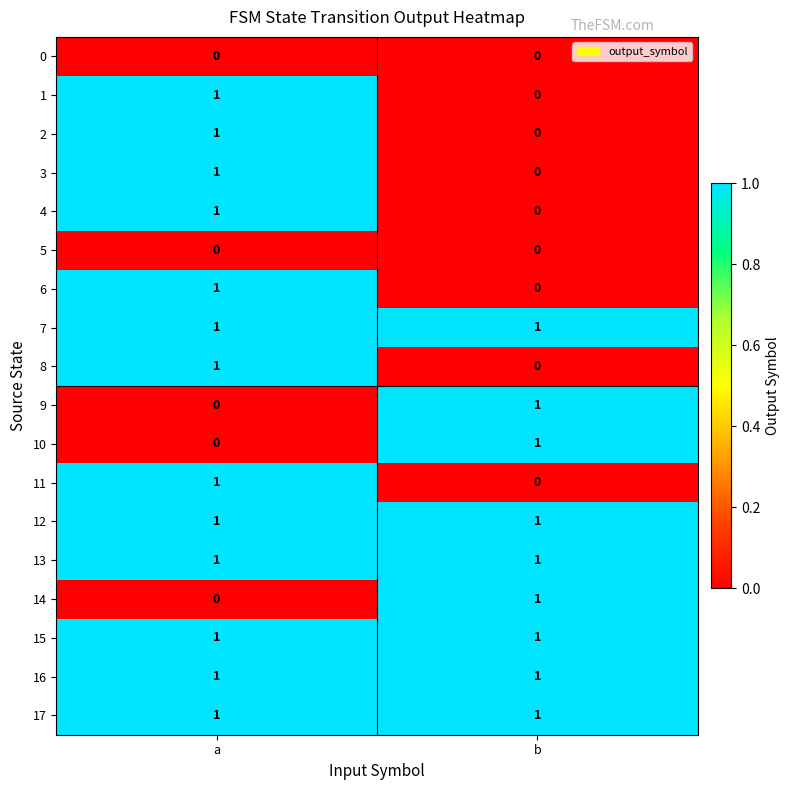

The value of 15 at b is 1. True or false?

True